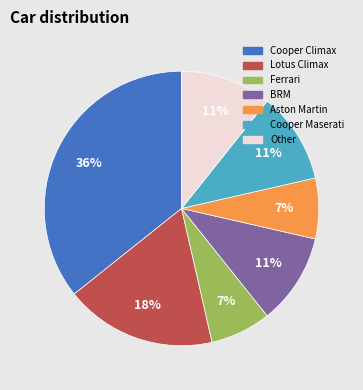

Does Ferrari account for over 50% of the chart?

No